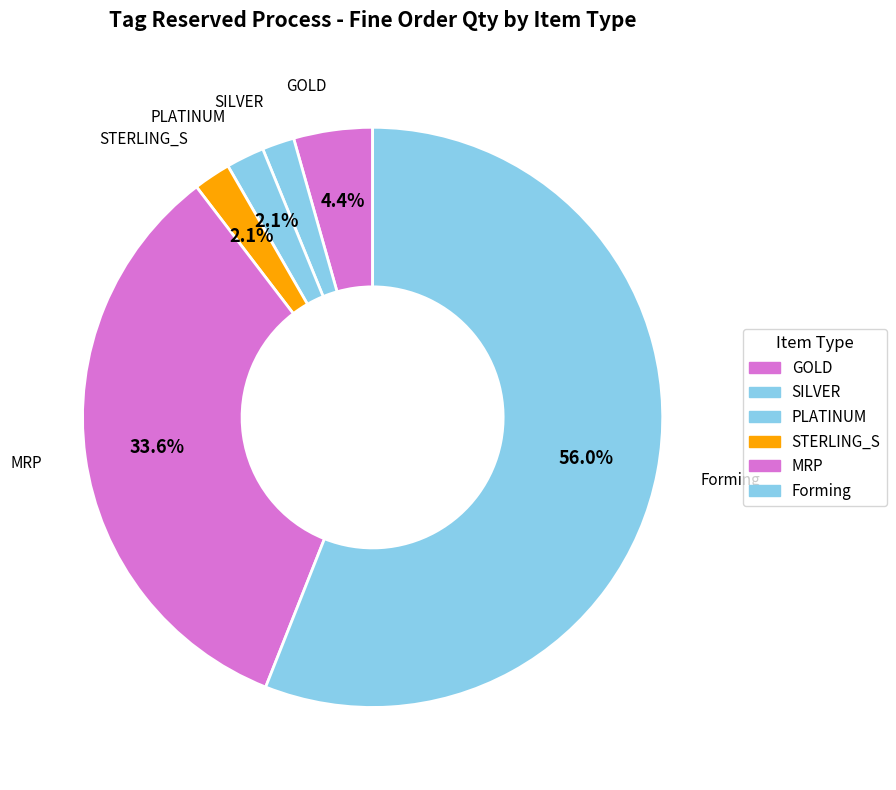

How many slices are in this pie chart?

6